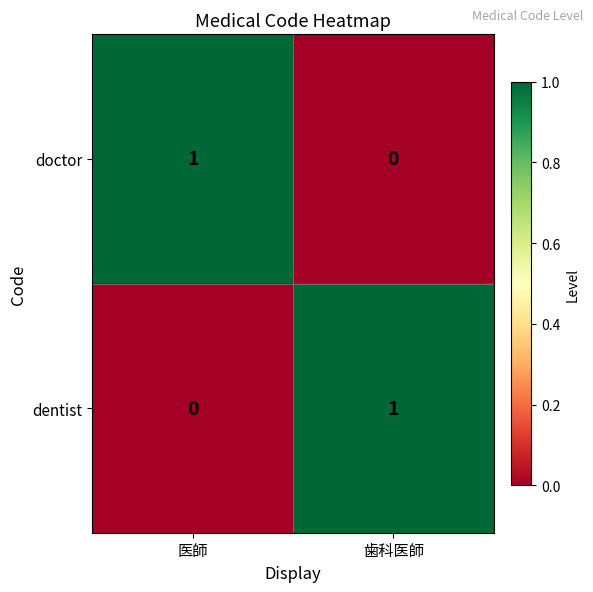

Reading right to left, what are all the values shown in this chart?

doctor: 歯科医師=0	医師=1
dentist: 歯科医師=1	医師=0